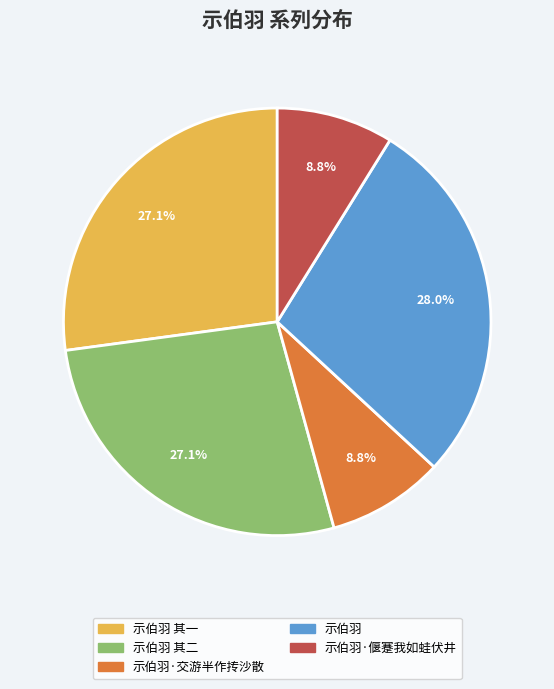

Count the number of slices in the pie.

5